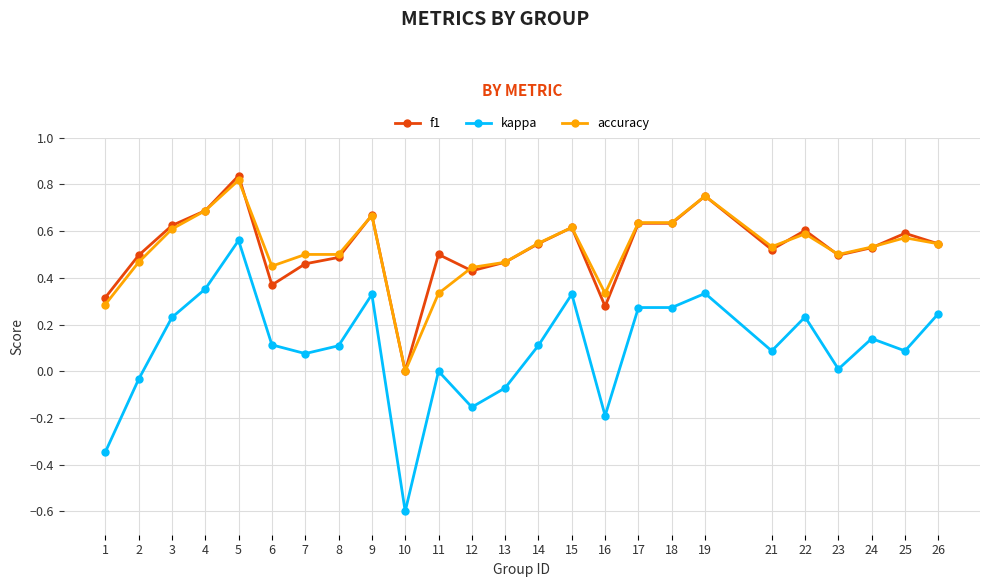

True or false: accuracy and kappa cross at least once.

False